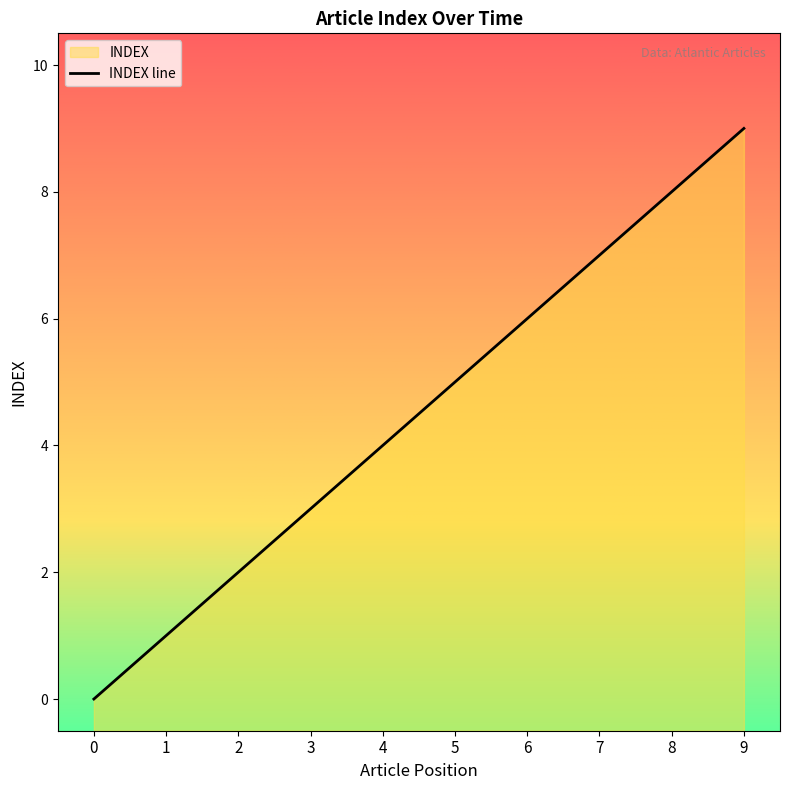

At which label does the data first exceed 5?

6